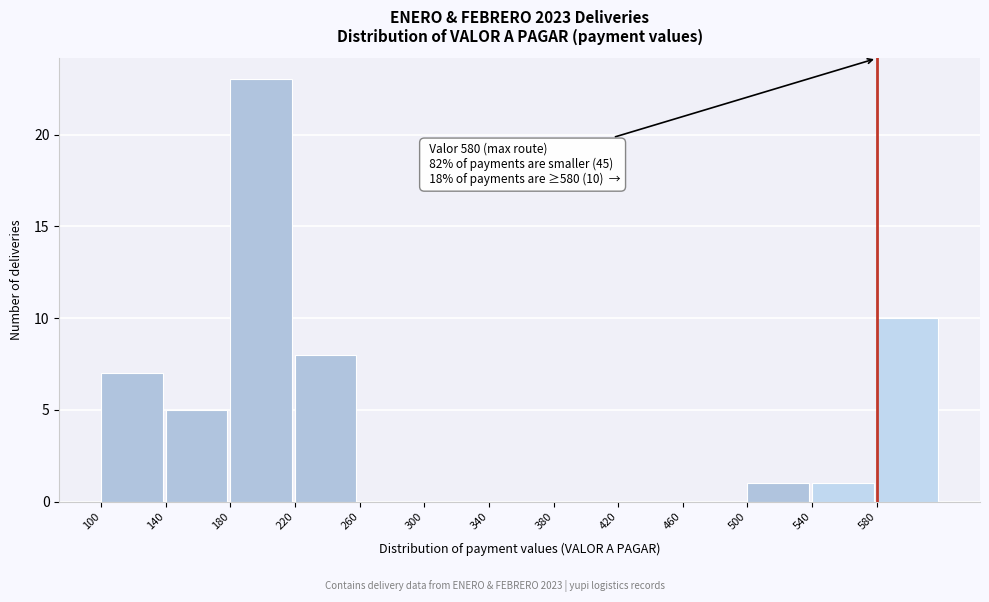

Over which range of the x-axis is the bar tallest?

180 to 220